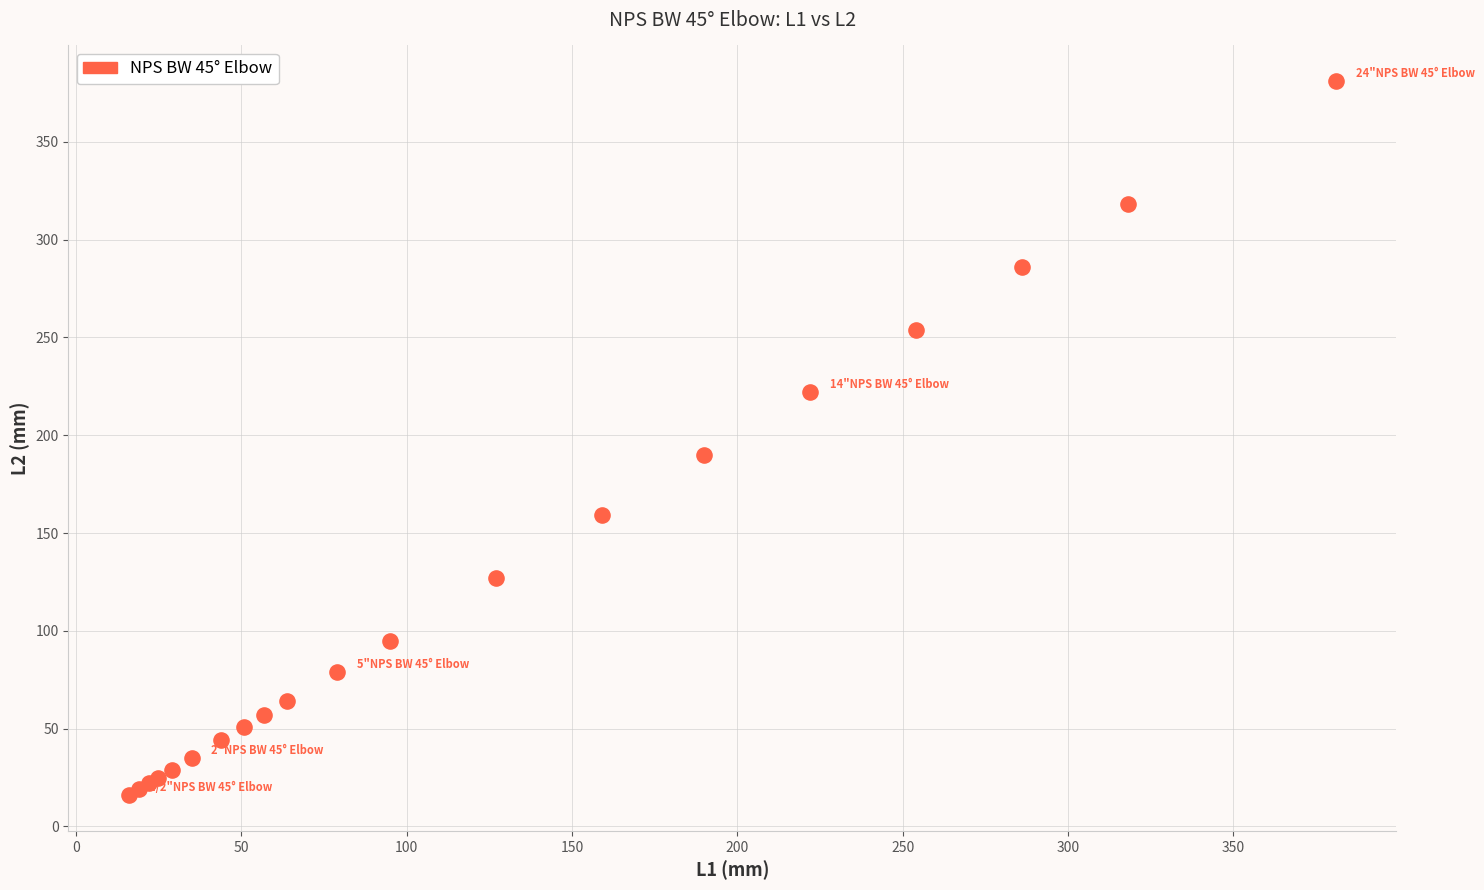

What Y value in the scatter plot is closest to 198?

190